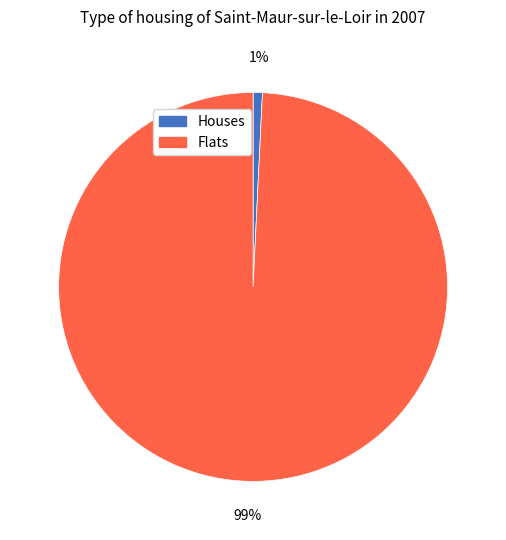

The Flats slice represents 99% of the pie. True or false?

True